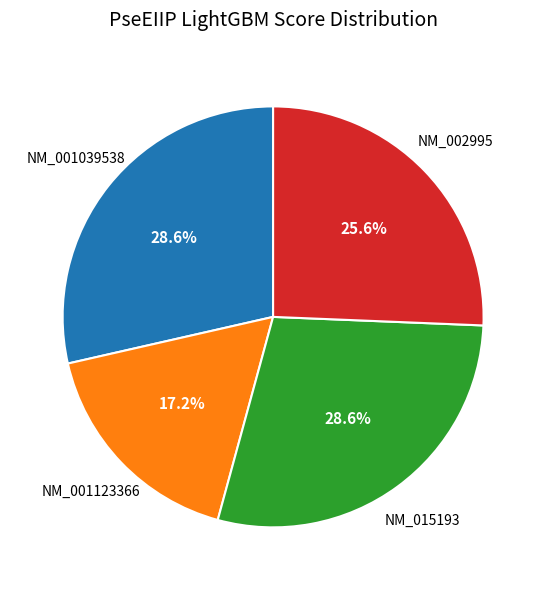

How many segments does this pie chart have?

4